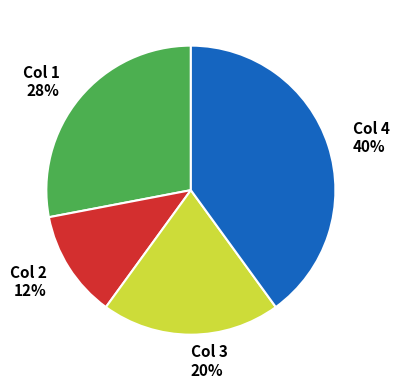

What is the ratio of the value at Col 2 to the value at Col 1?

0.4